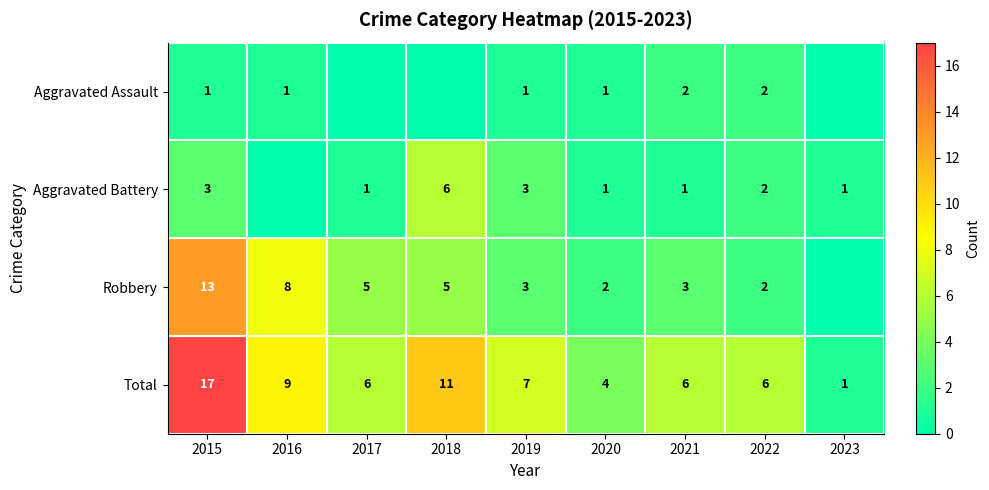

Is the value of Aggravated Battery at 2015 greater than the value of Robbery at 2017?

No